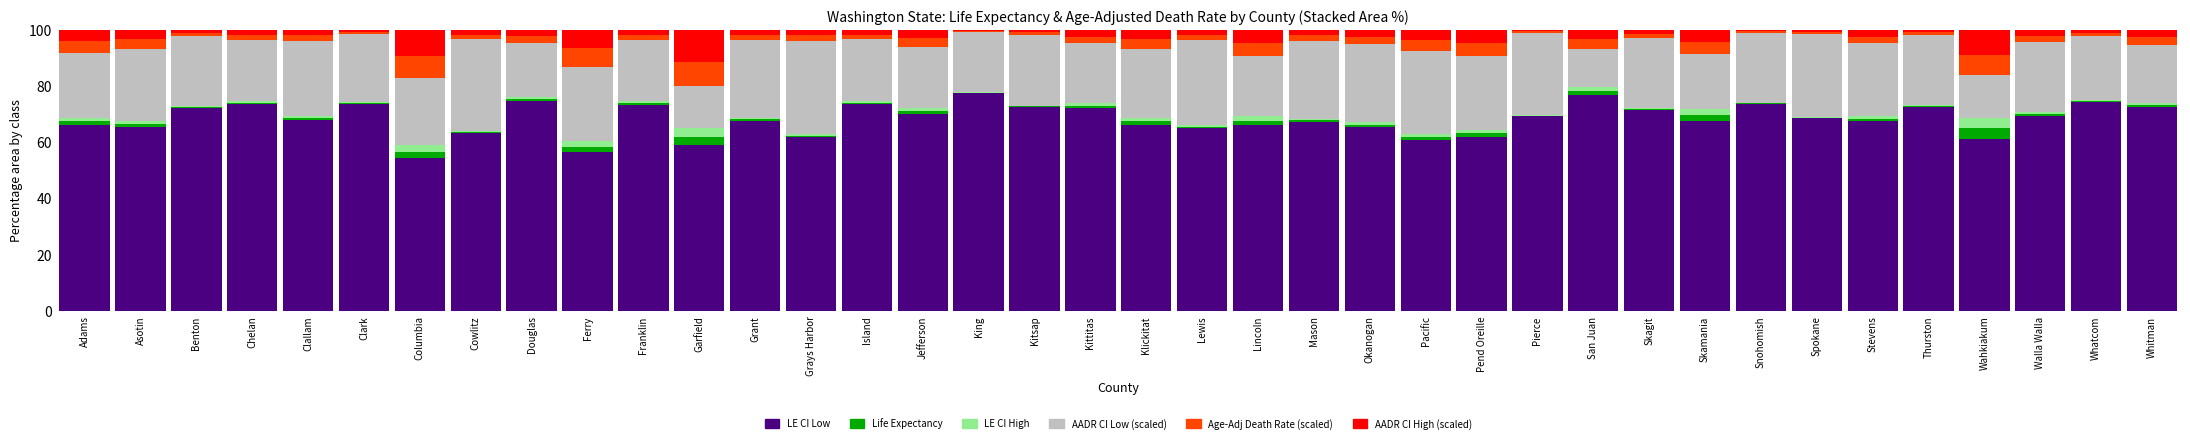

True or false: LE CI Low has a value of 98.8 at Jefferson.

False